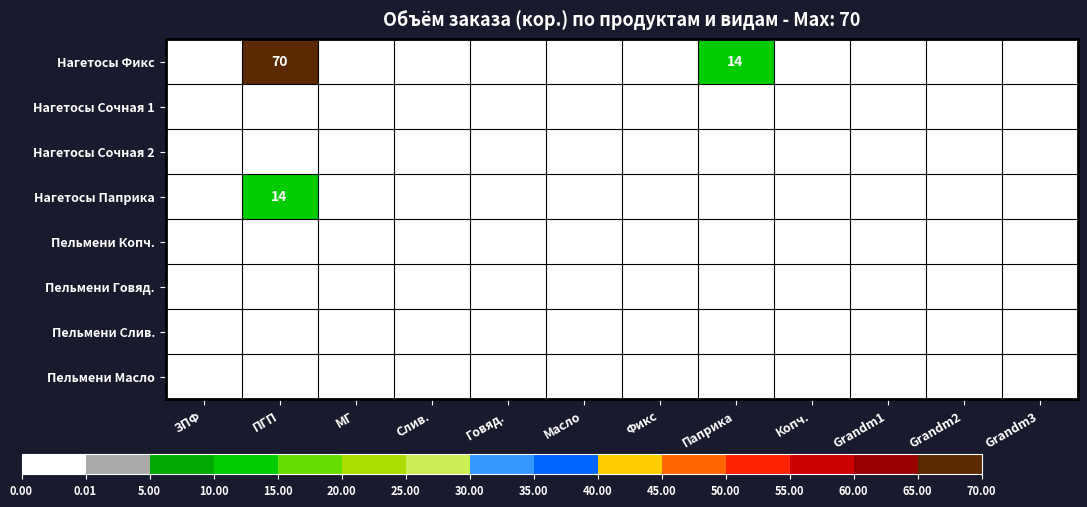

Rank the series by their maximum value, from lowest to highest.

Нагетосы Сочная 1, Нагетосы Сочная 2, Пельмени Копч., Пельмени Говяд., Пельмени Слив., Пельмени Масло, Нагетосы Паприка, Нагетосы Фикс